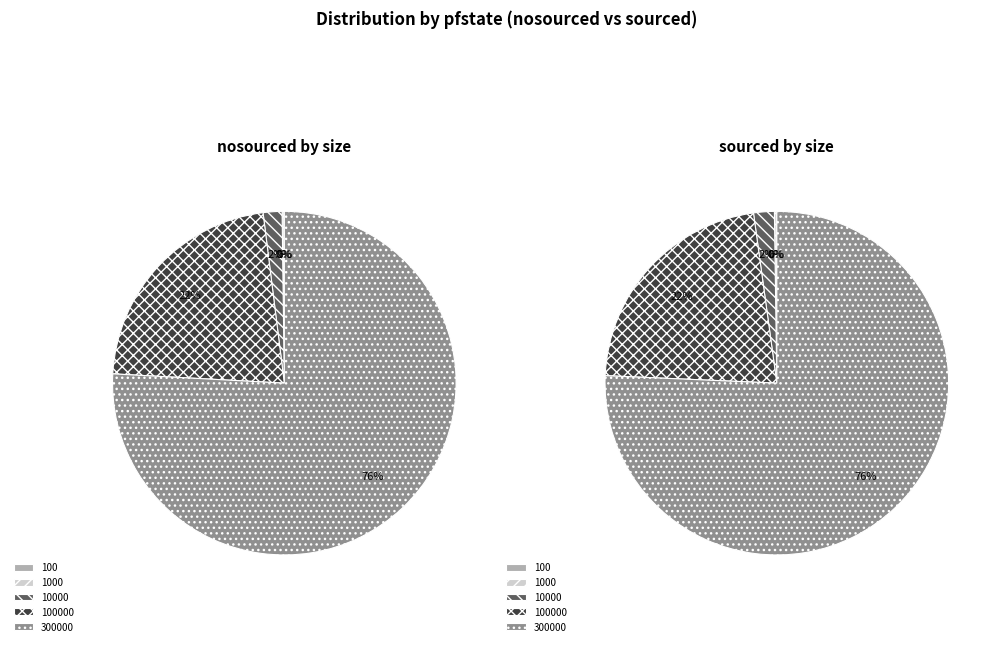

Between 1000 and 300000, which series saw the biggest shift?

sourced